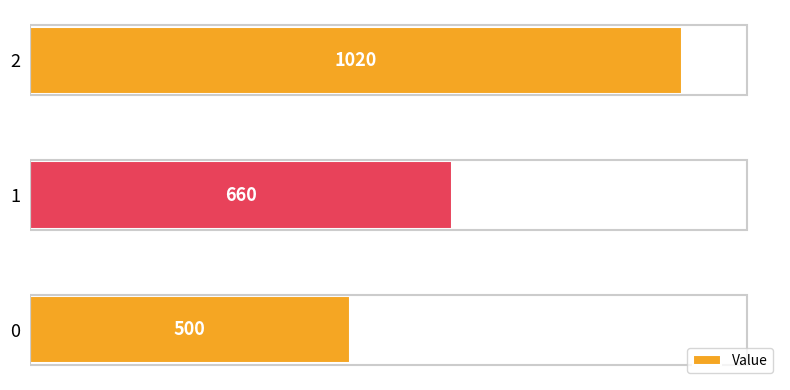

Does the chart contain any negative values?

No